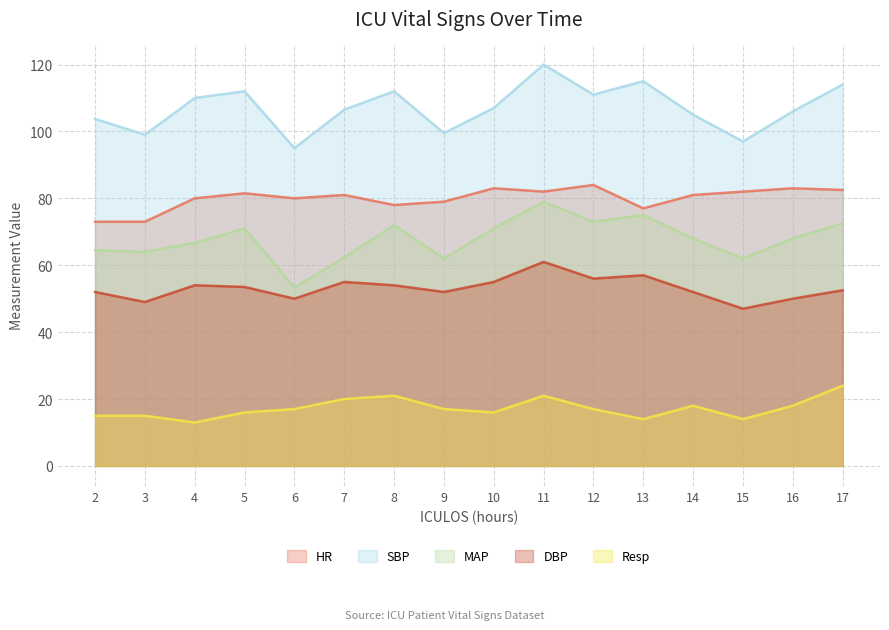

Between 2 and 17, which series saw the biggest shift?

SBP